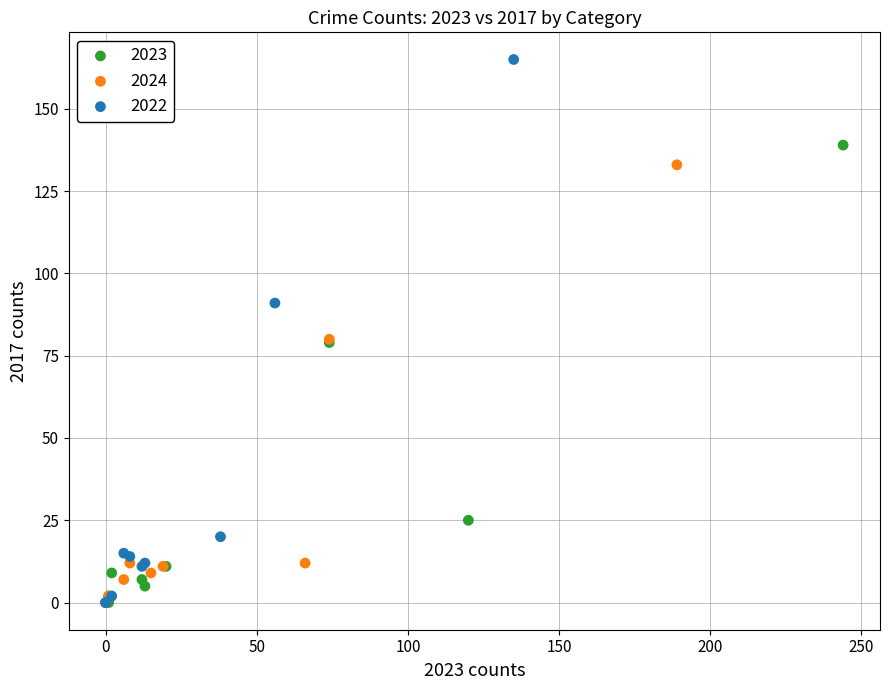

Which series has the widest spread of Y values?

2022